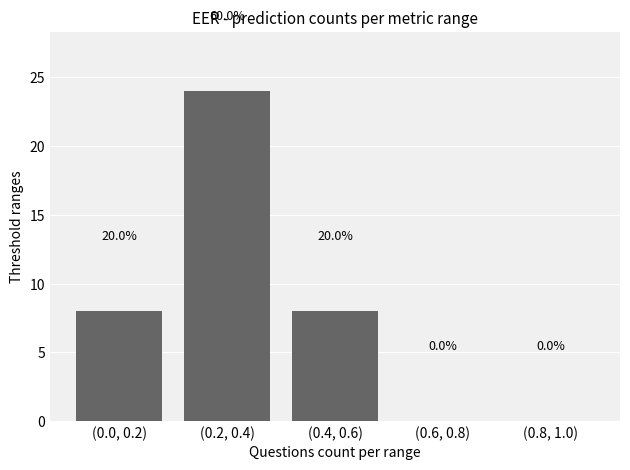

What is the sum of all values?

40